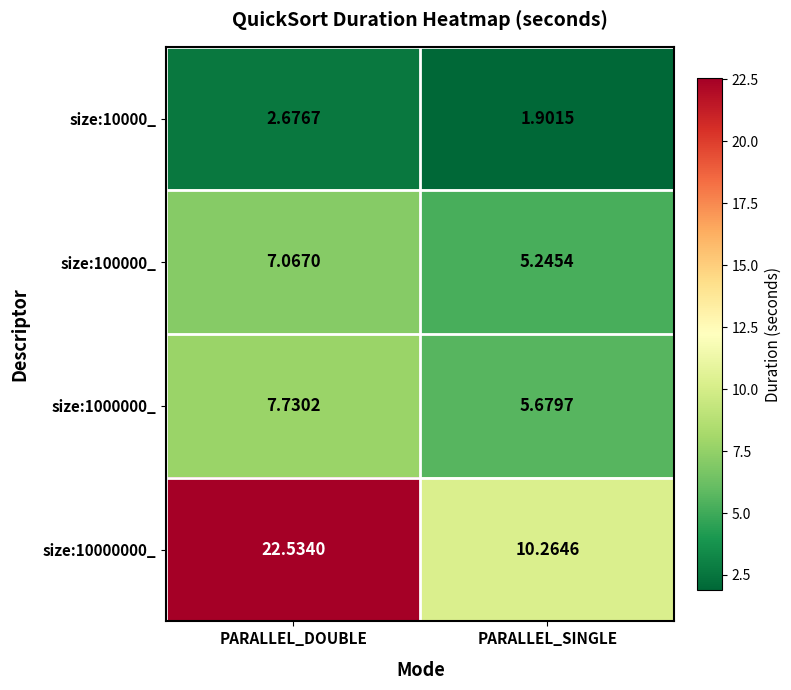

Where does the size:100000_ series first go above 7?

PARALLEL_DOUBLE